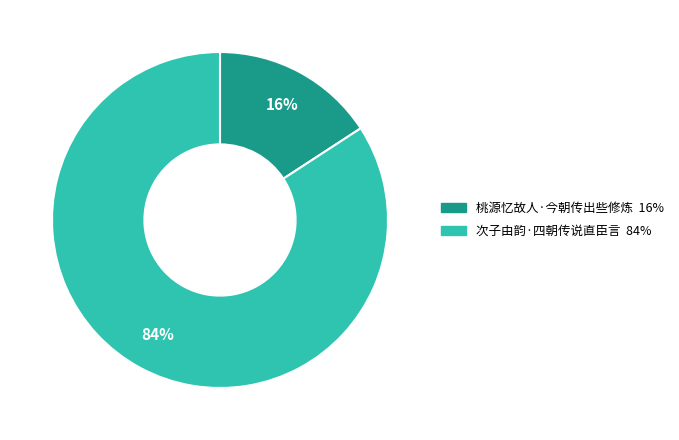

To the nearest percent, what is the difference between the largest and smallest slice percentages?

68%